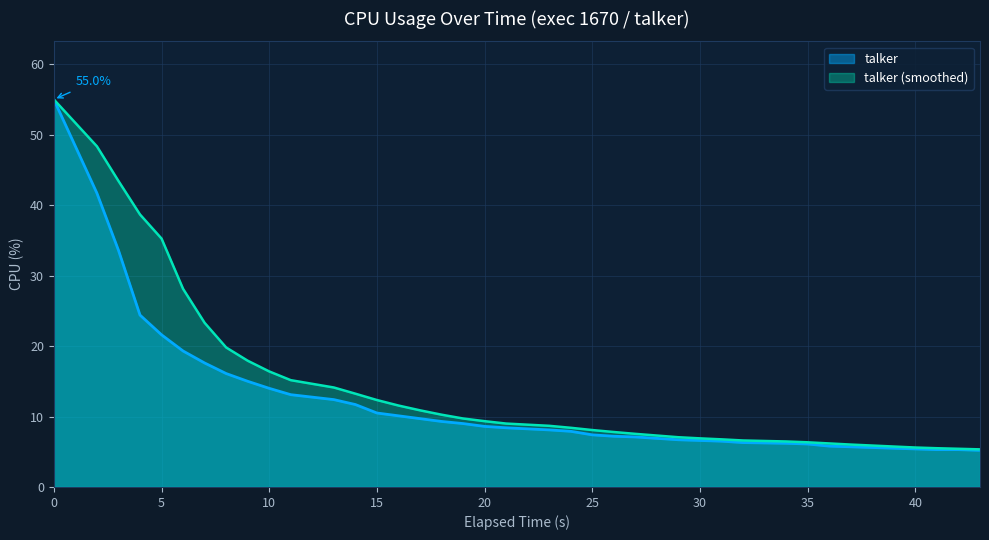

The value of talker (smoothed) at 15 is 3.4. True or false?

False